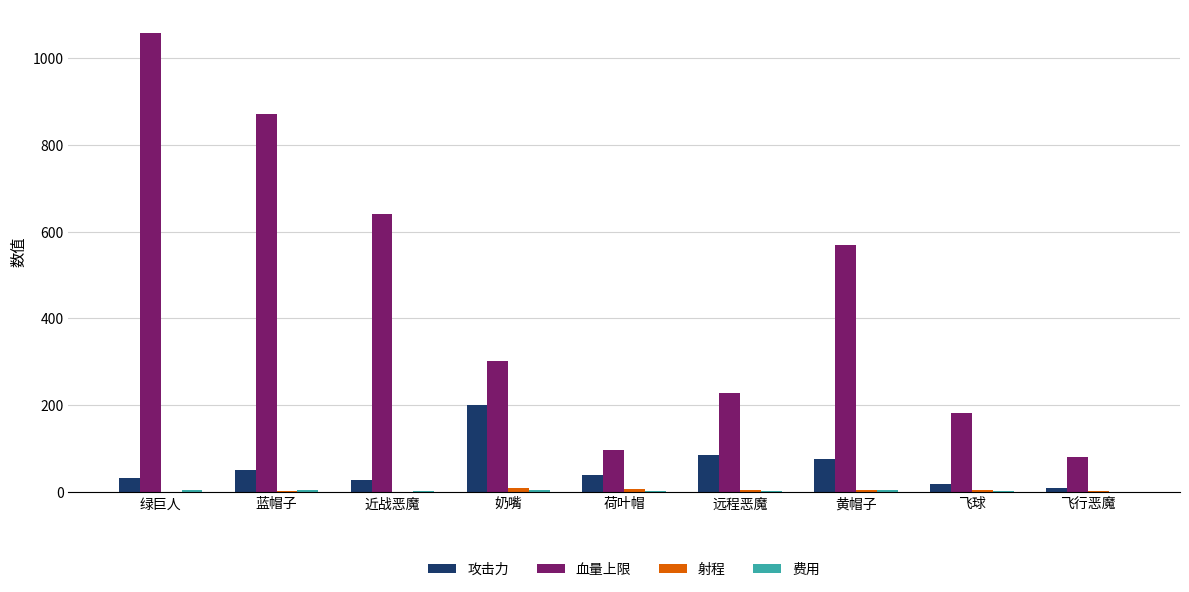

Which series changed the most between 黄帽子 and 飞行恶魔?

血量上限